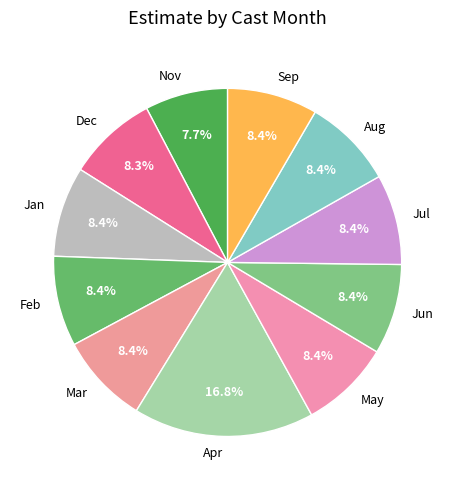

Which category has the biggest portion of the pie?

Apr